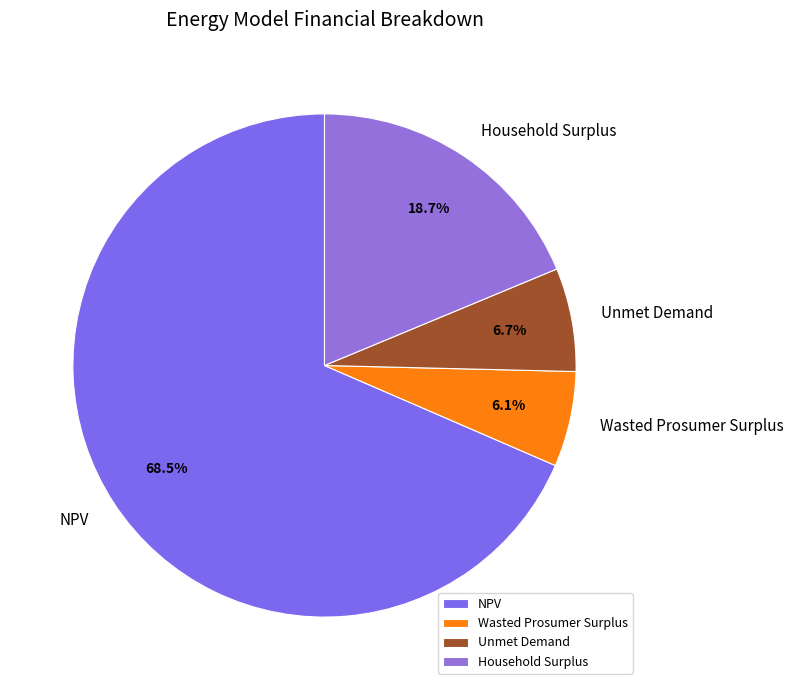

Rank the categories by value from highest to lowest.

NPV, Household Surplus, Unmet Demand, Wasted Prosumer Surplus